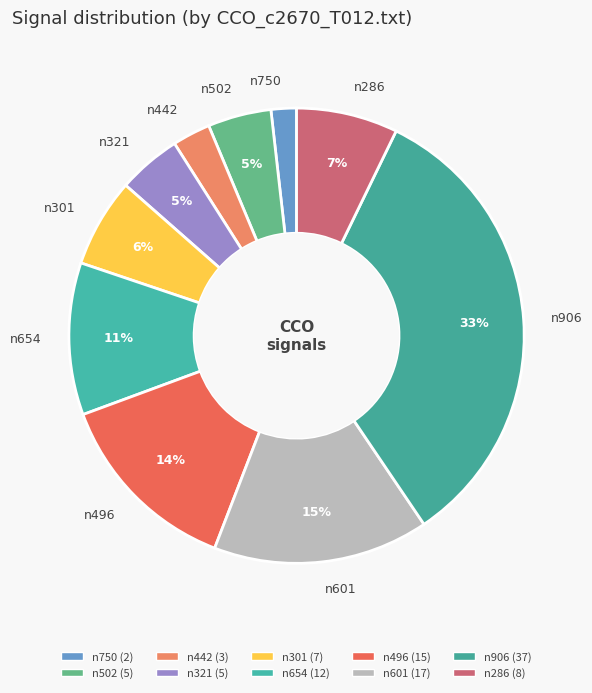

Which slice is the largest?

n906